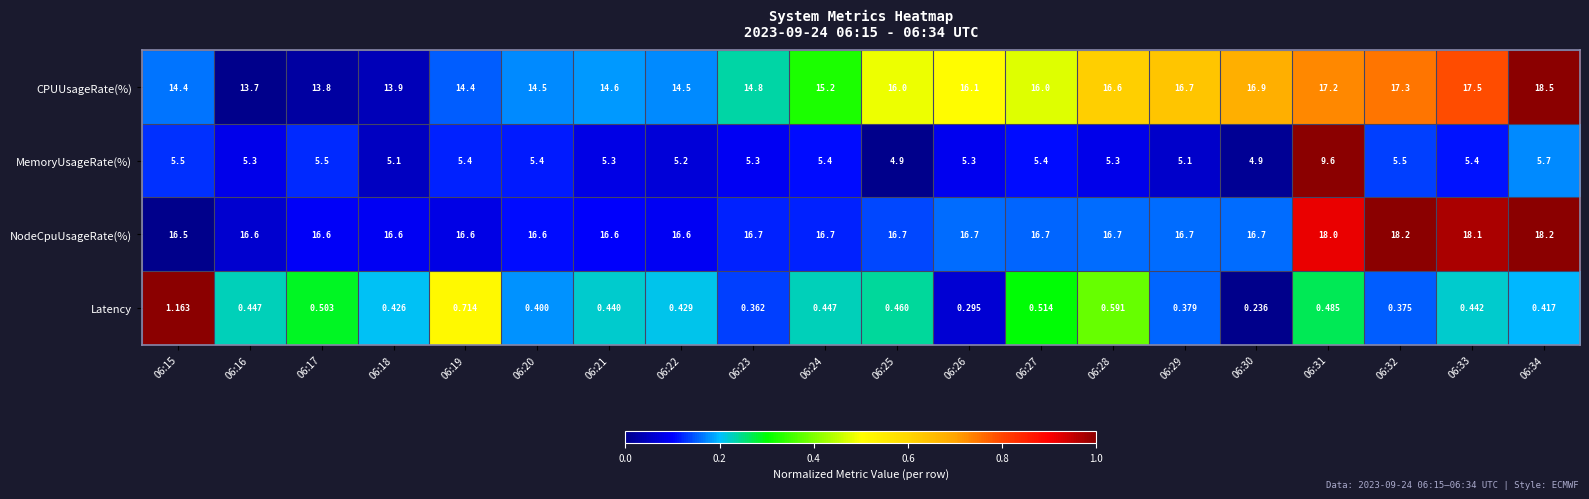

Is the value of NodeCpuUsageRate(%) at 06:20 greater than the value of CPUUsageRate(%) at 06:20?

Yes